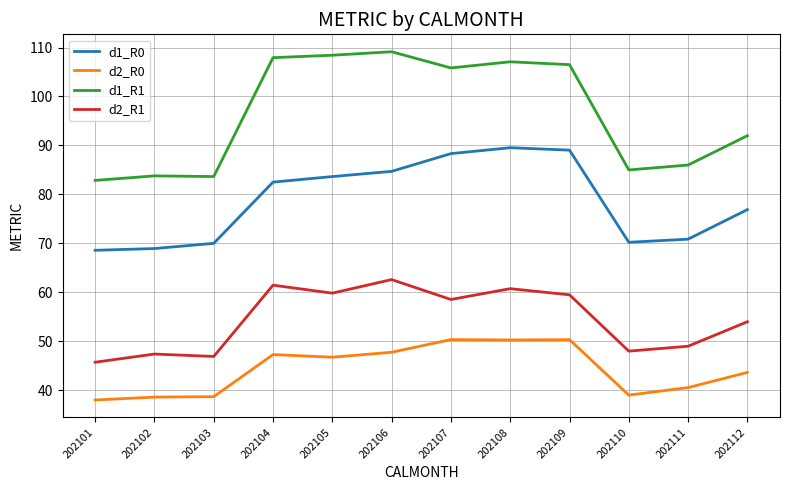

Is it true that d2_R0 equals 15.8 at 202109?

False